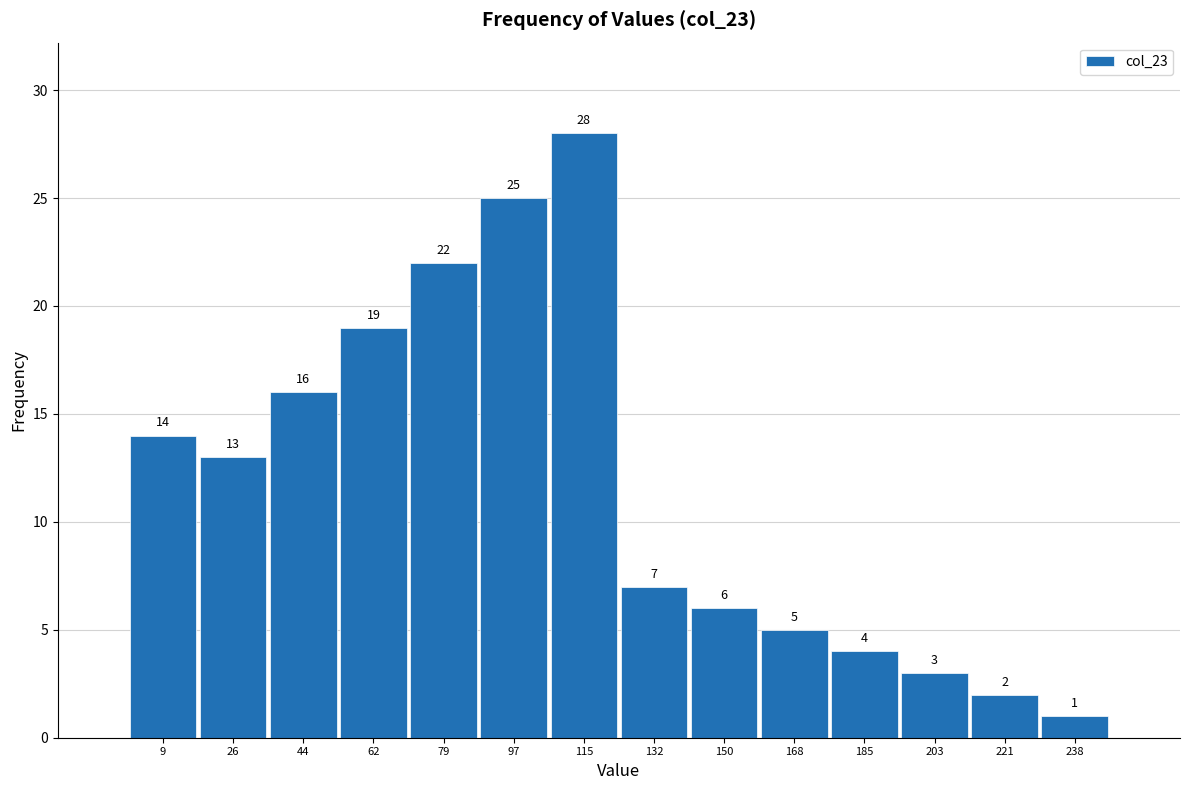

Reading left to right, transcribe this chart: for each bar, give the range it covers on the x-axis and its height. The bar edges are not printed on the chart, so give them approximately, as read against the axis.

0 to 18: 14
18 to 36: 13
36 to 52: 16
52 to 70: 19
70 to 88: 22
88 to 106: 25
106 to 124: 28
124 to 142: 7
142 to 158: 6
158 to 176: 5
176 to 194: 4
194 to 212: 3
212 to 230: 2
230 to 248: 1